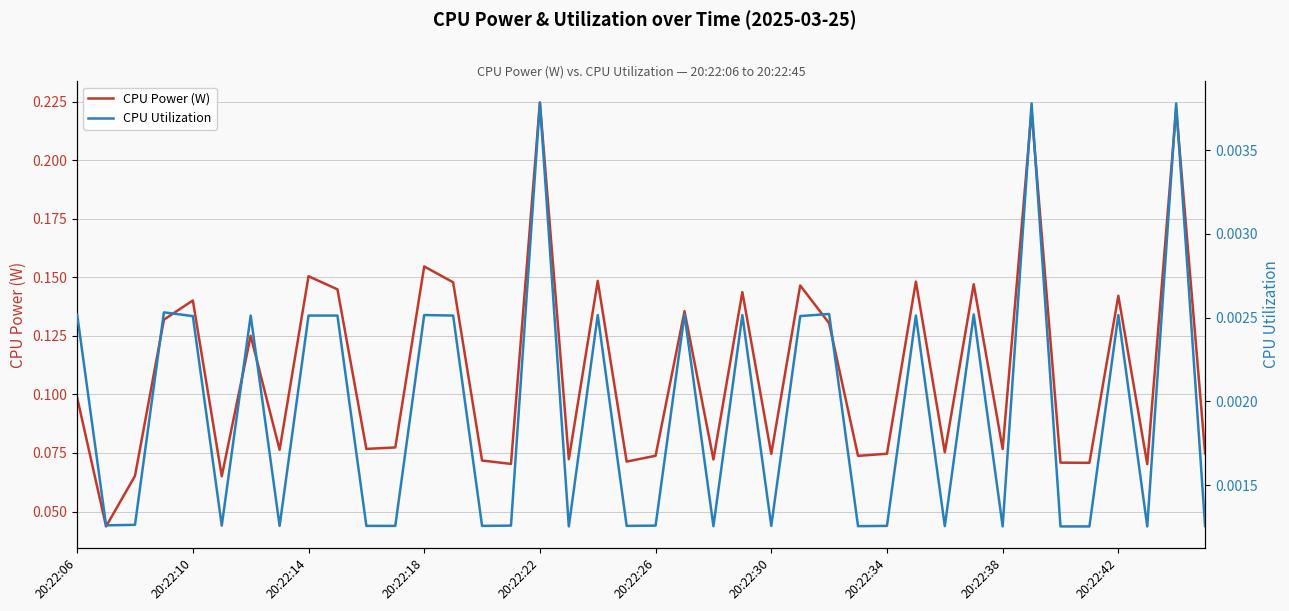

What is the difference between the highest and lowest values at 35?

0.1